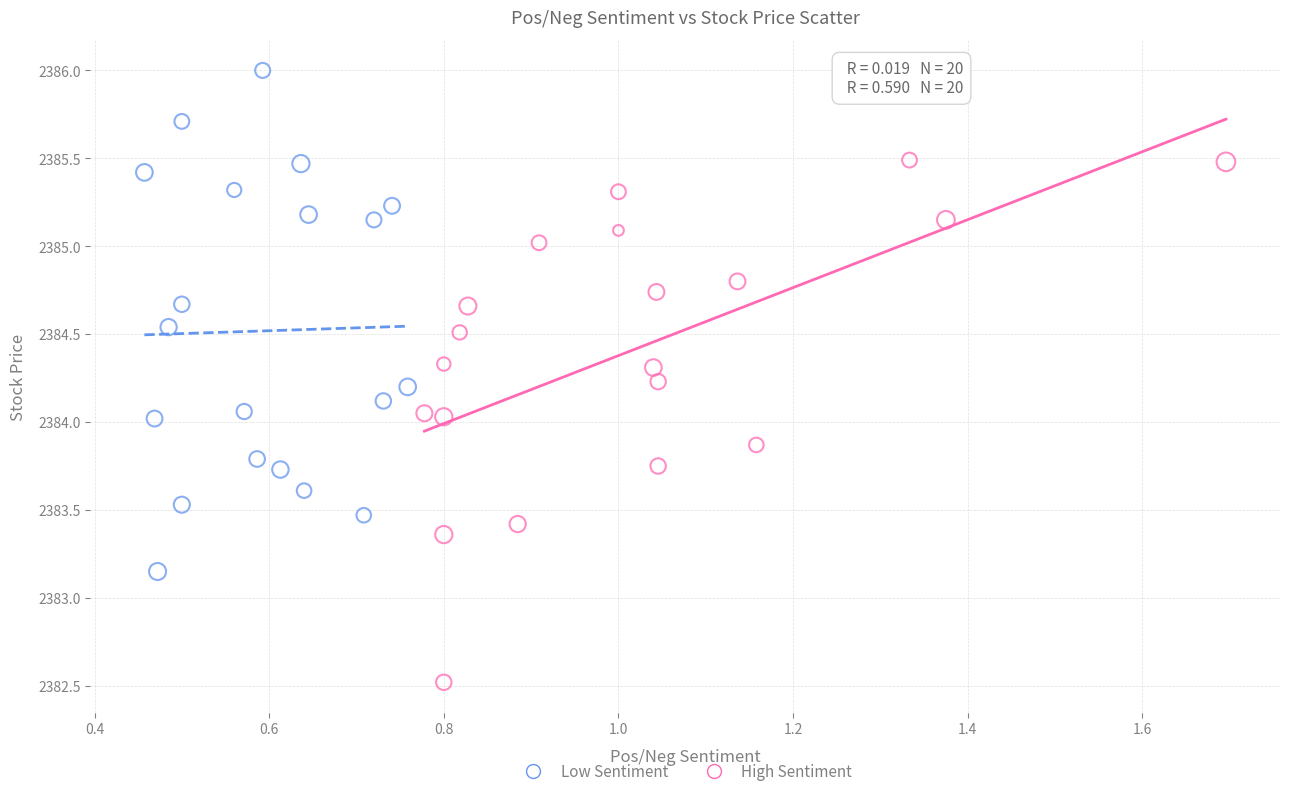

Which series contains the highest Y value?

Low Sentiment